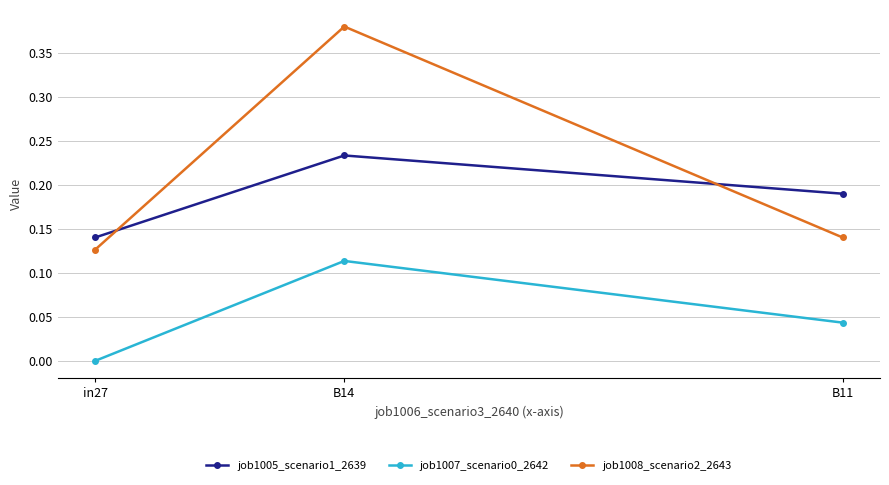

What is the total value across all series at B14?

0.7